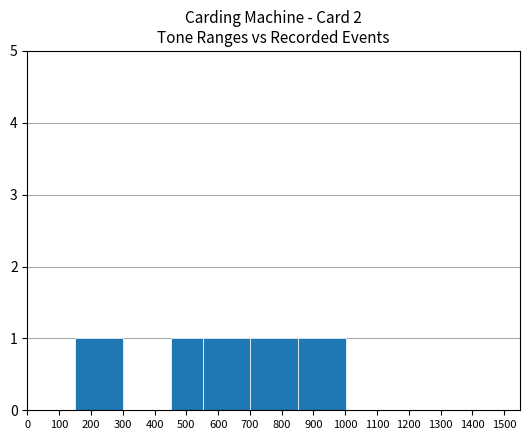

What is the sum of all values?

5